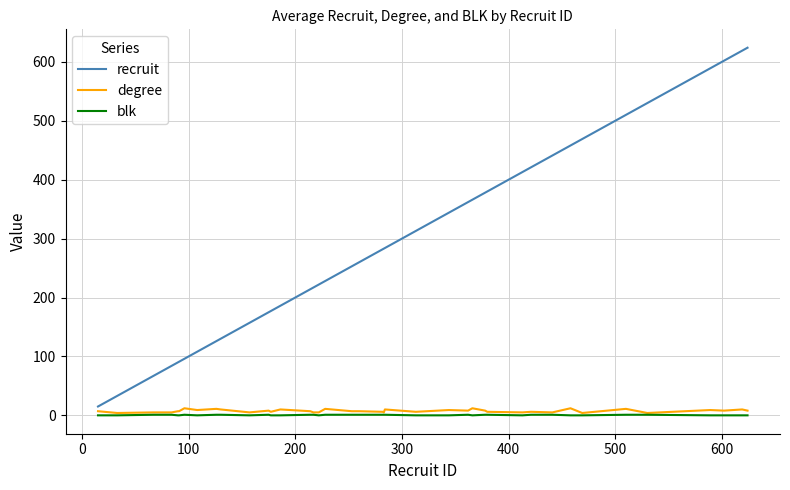

Which series has the widest spread of values?

recruit